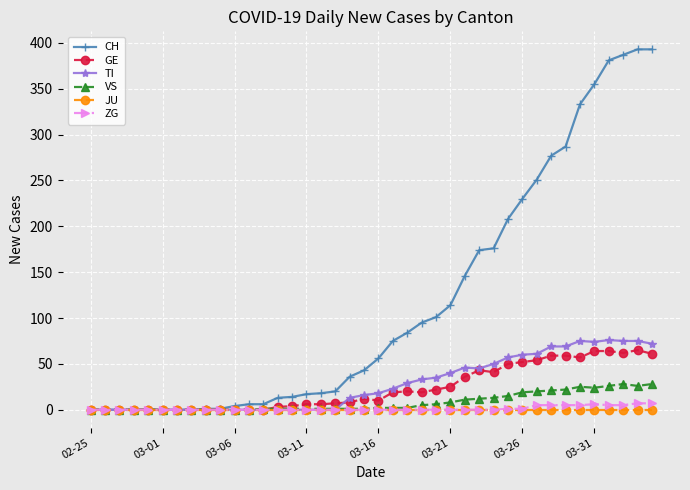

Which series has the largest range (max minus min)?

CH